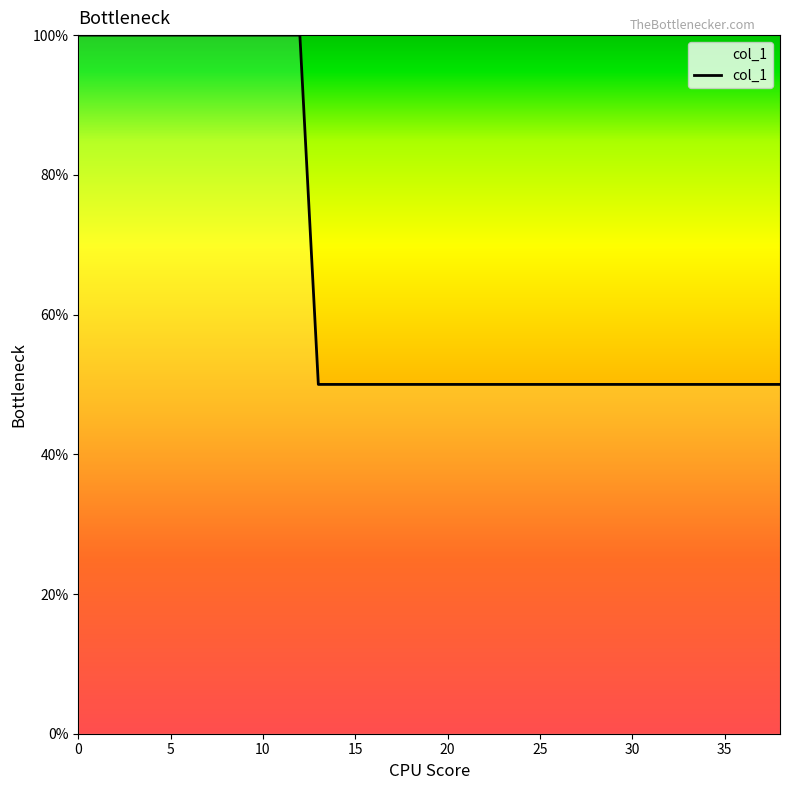

What is the difference between the maximum and minimum values?

50